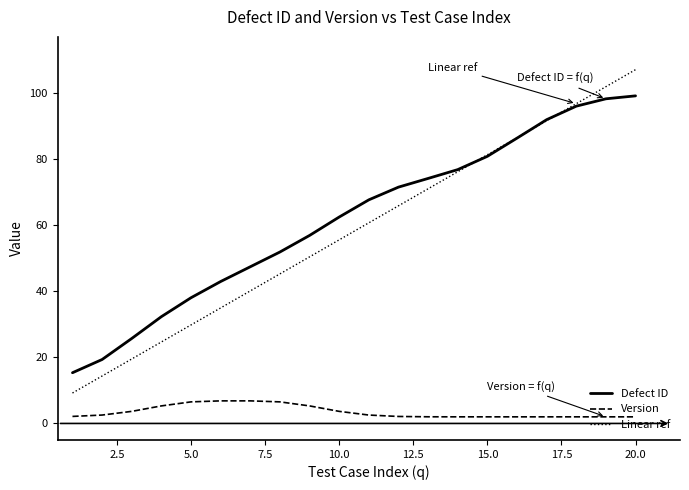

True or false: Defect ID has more than 1 interior local peaks.

False